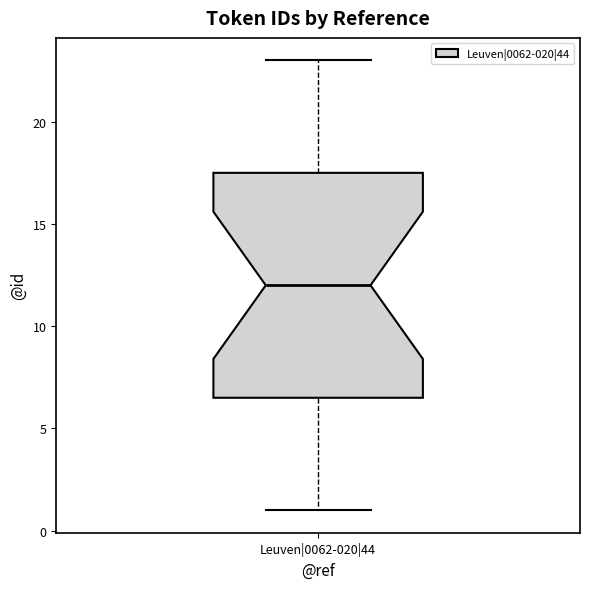

Transcribe this box plot: give where the median line is, the range the box spans, and where the two whiskers end, as read against the y-axis. The values are not printed on the chart, so give them approximately, as read against the axis.

median 12.0, box 6.5 to 17.5, whiskers 1.0 to 23.0